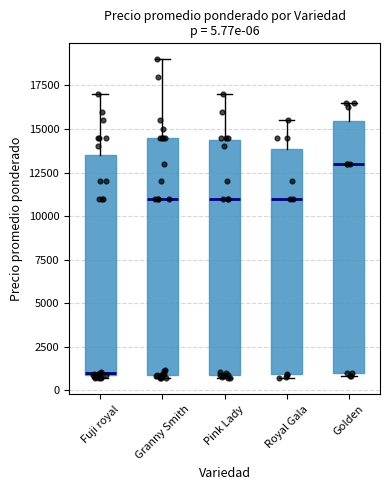

Which box is the tallest, from its lower edge to its upper edge?

Golden